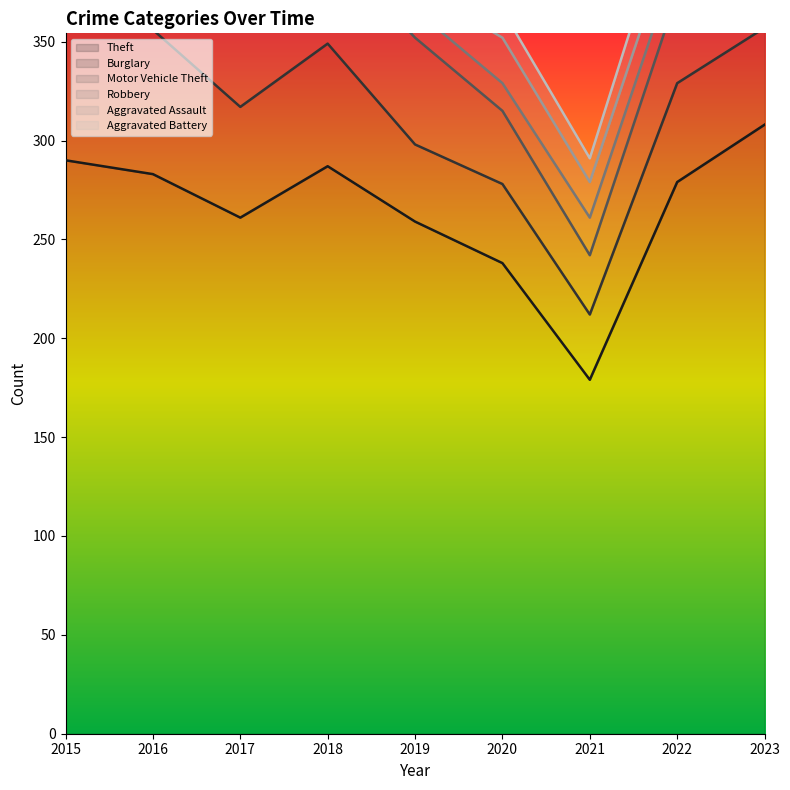

Which category has the highest value across all series?

2023